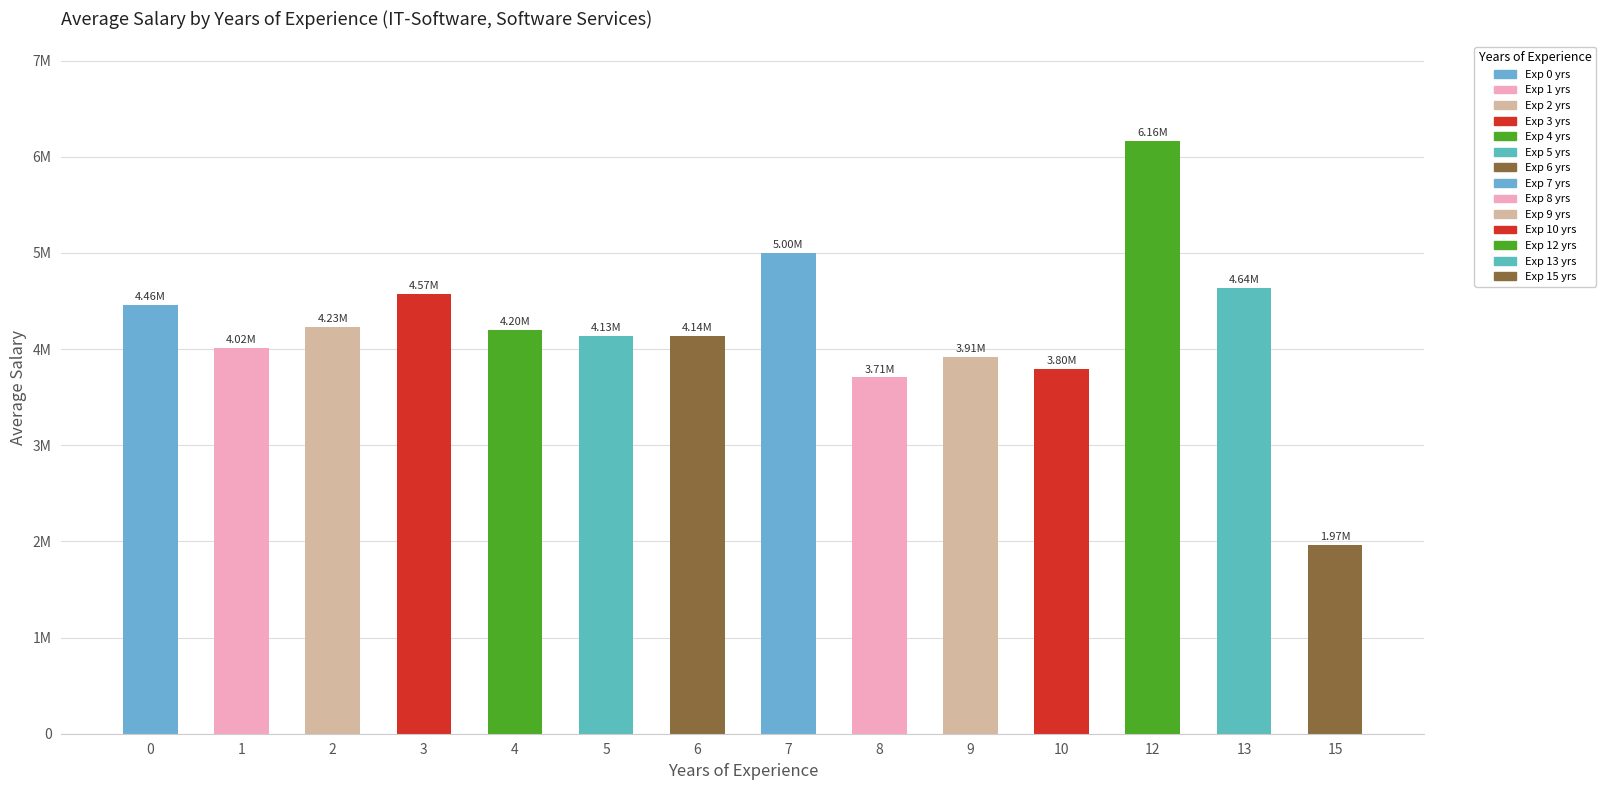

Does the chart contain any negative values?

No